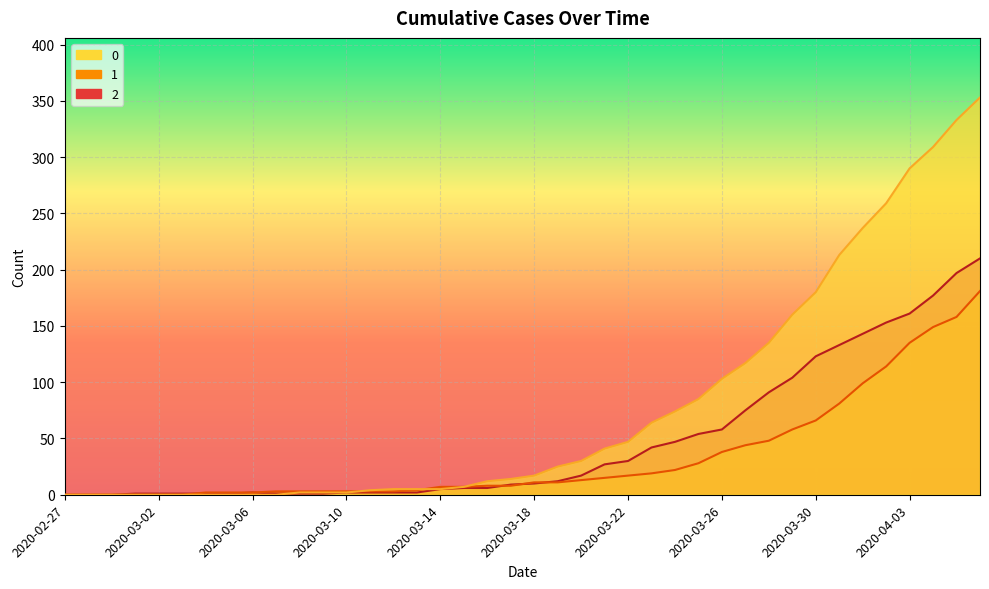

At which category is the sum across all series the highest?

2020-04-06